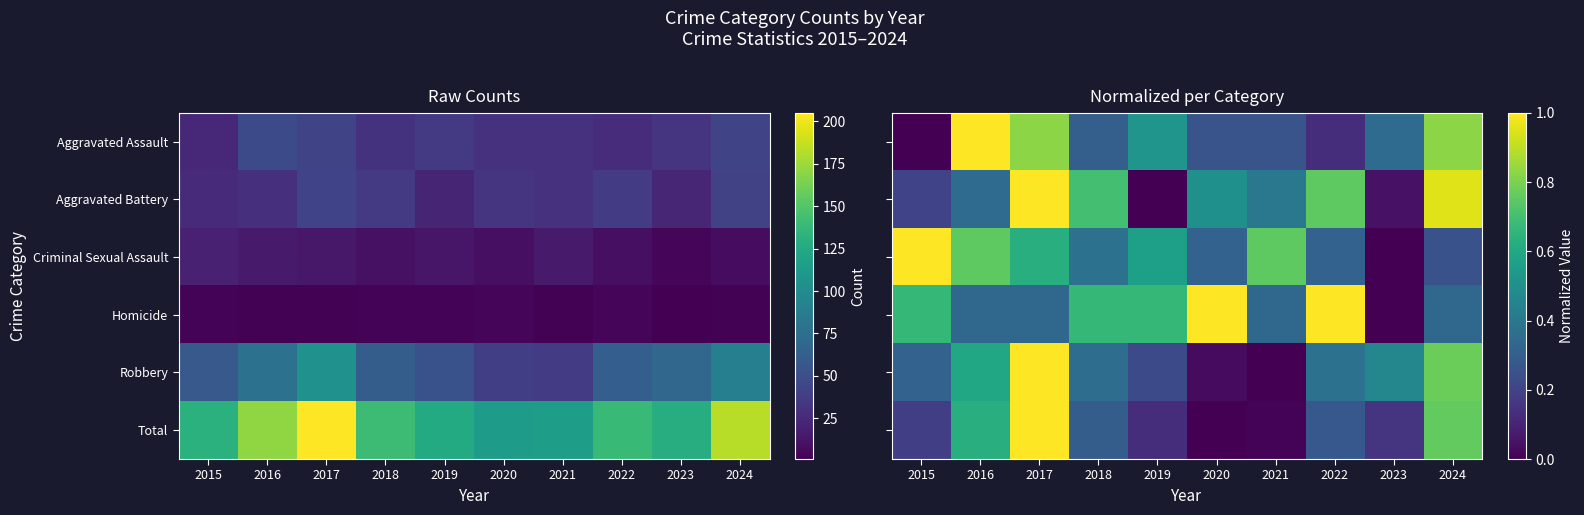

The Total series shows 0.3 at 2022. True or false?

True